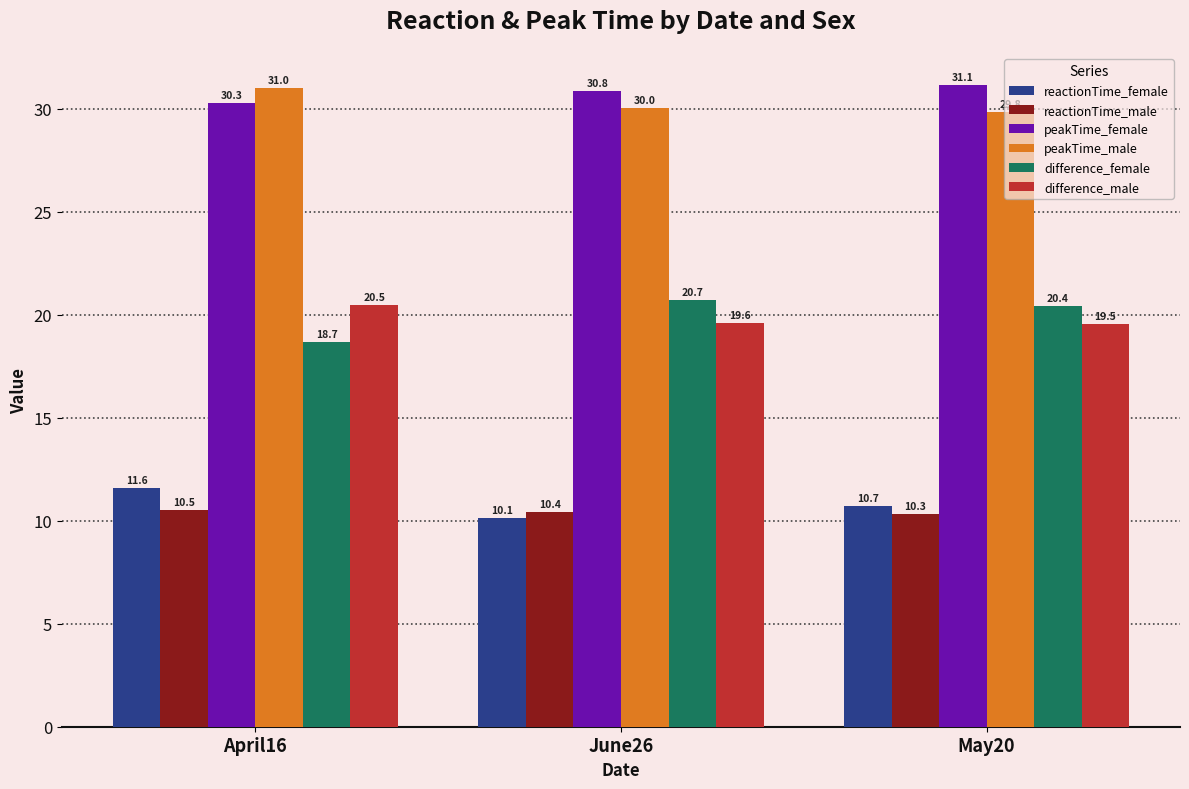

Reading right to left, extract all data points from this chart.

reactionTime_female: May20=10.7	June26=10.1	April16=11.6
reactionTime_male: May20=10.3	June26=10.4	April16=10.5
peakTime_female: May20=31.1	June26=30.8	April16=30.3
peakTime_male: May20=29.8	June26=30.0	April16=31.0
difference_female: May20=20.4	June26=20.7	April16=18.7
difference_male: May20=19.5	June26=19.6	April16=20.5